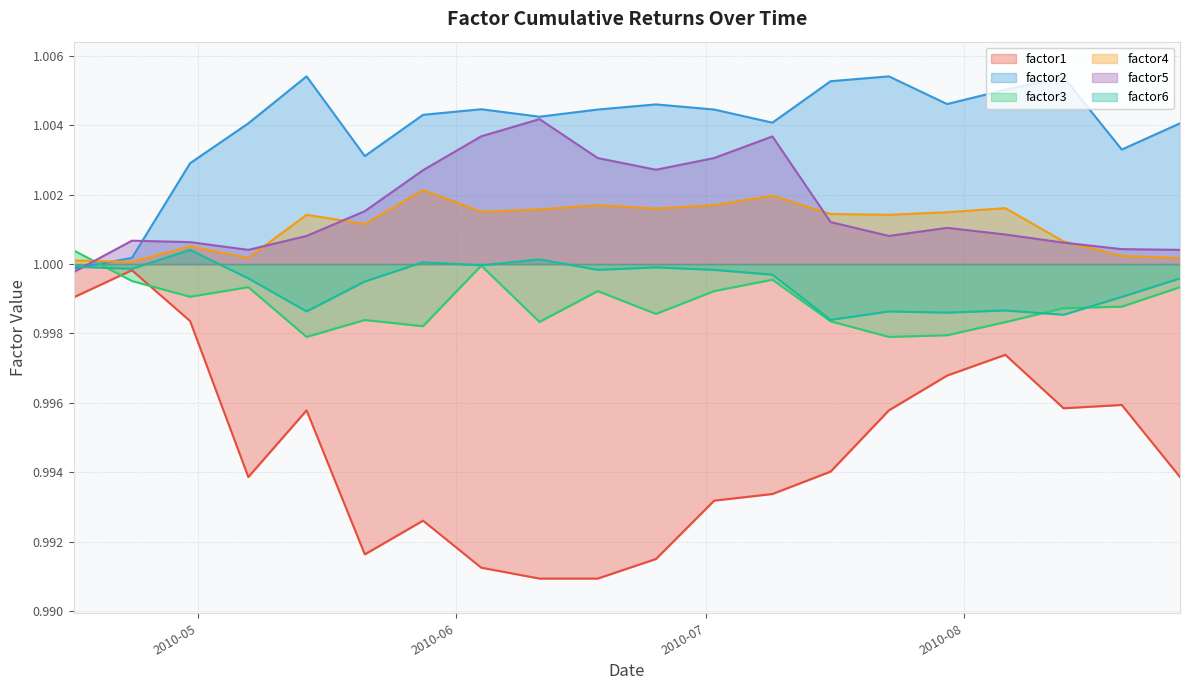

After their last crossing, which series has the higher values: factor3 or factor5?

factor5